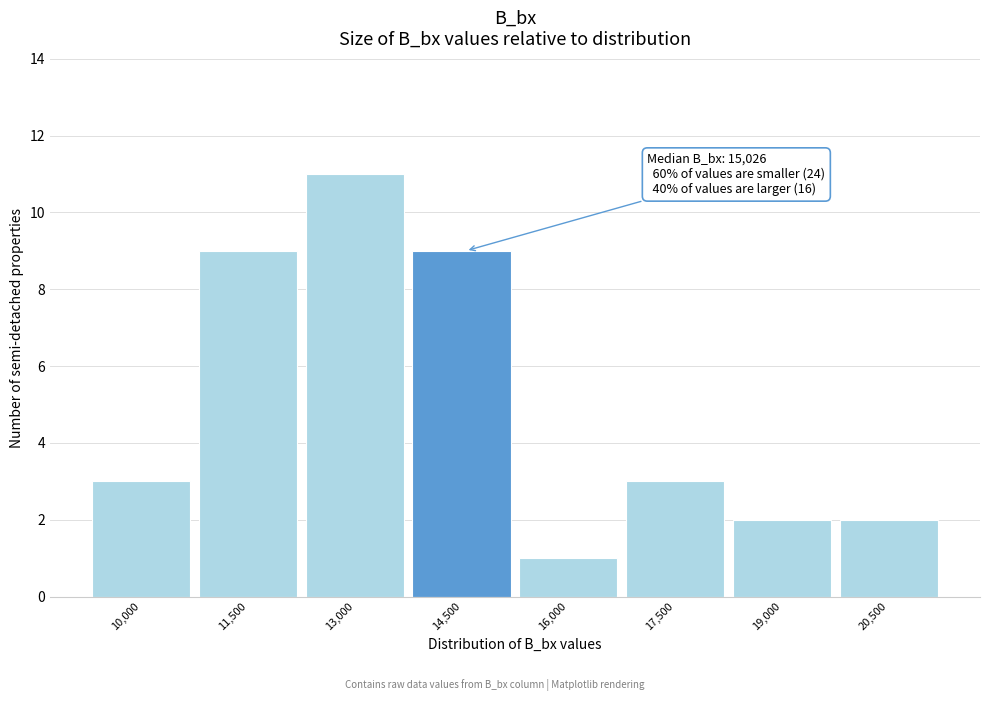

Reading left to right, list all the values displayed in this chart.

10,000=3	11,500=9	13,000=11	14,500=9	16,000=1	17,500=3	19,000=2	20,500=2